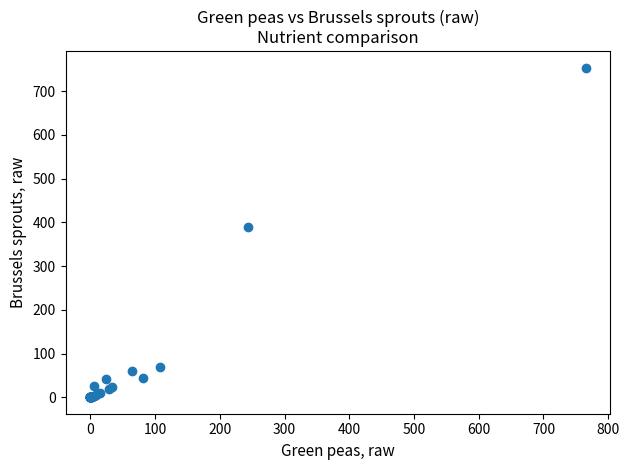

What Y value in the scatter plot is closest to 377?

389.0